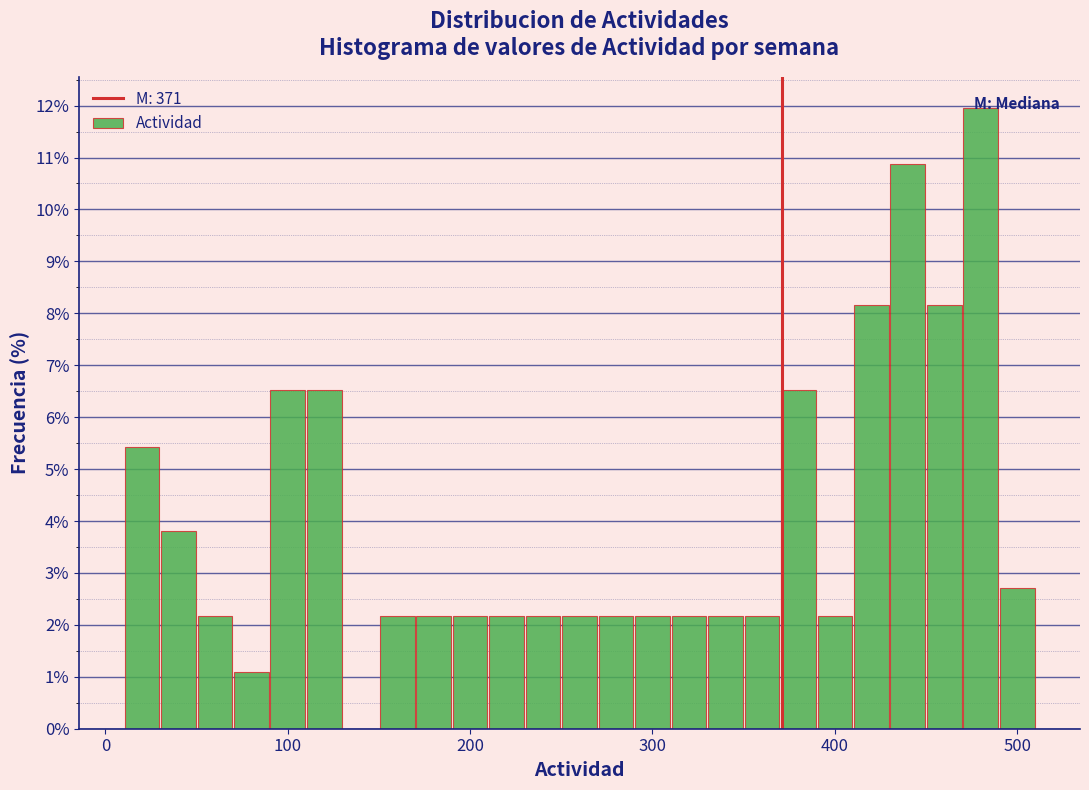

Read against the x-axis, roughly where is the centre of the tallest bar?

480